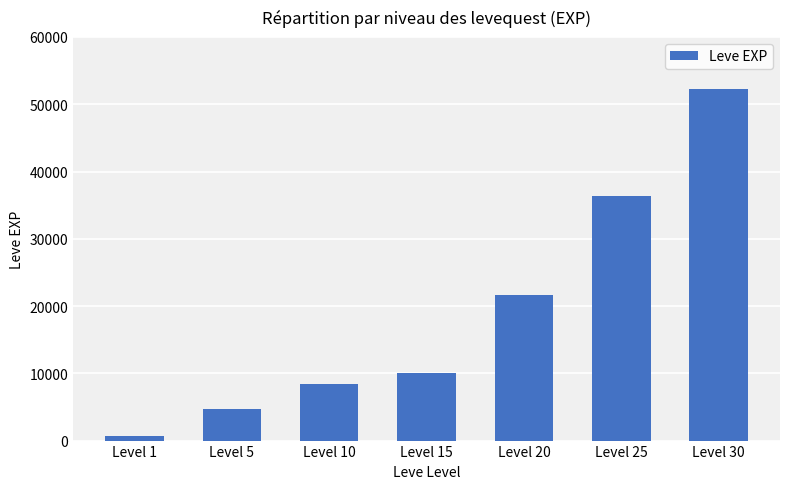

How many values are below 10100?

3